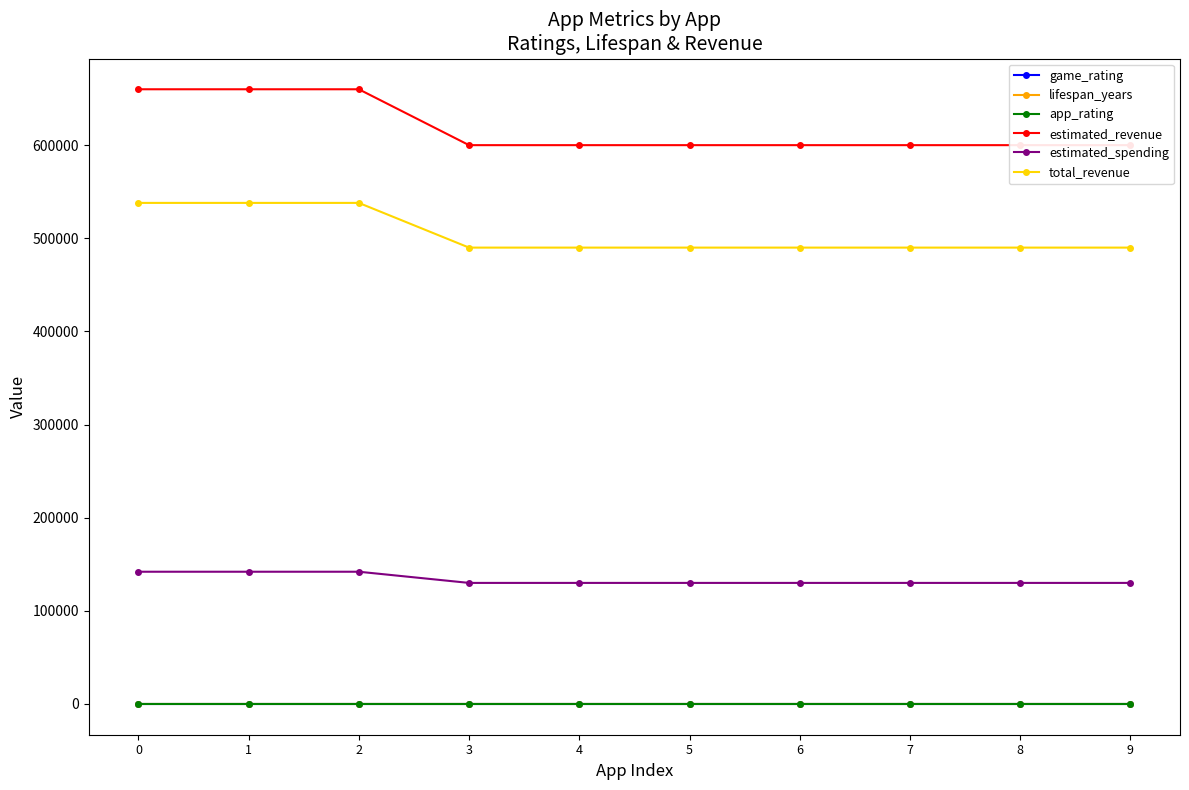

What are all the series names shown in the legend?

game_rating, lifespan_years, app_rating, estimated_revenue, estimated_spending, total_revenue